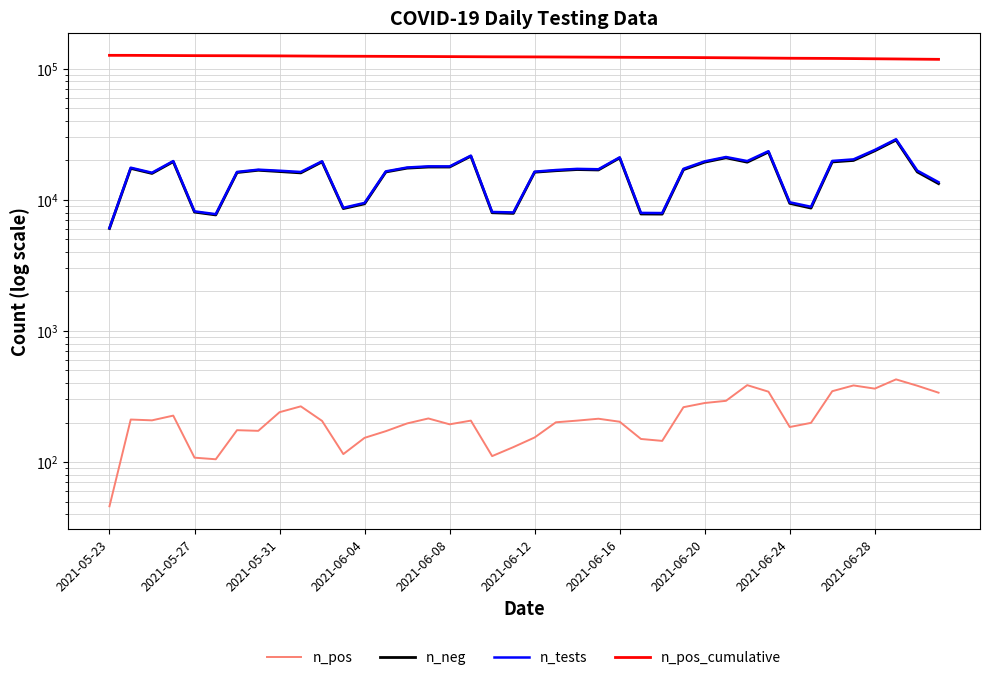

True or false: n_tests and n_pos intersect in this chart.

False